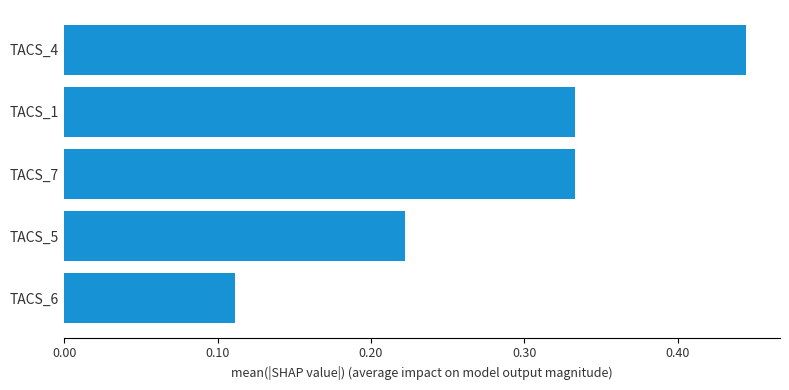

Which category has the lowest value across all series?

TACS_6